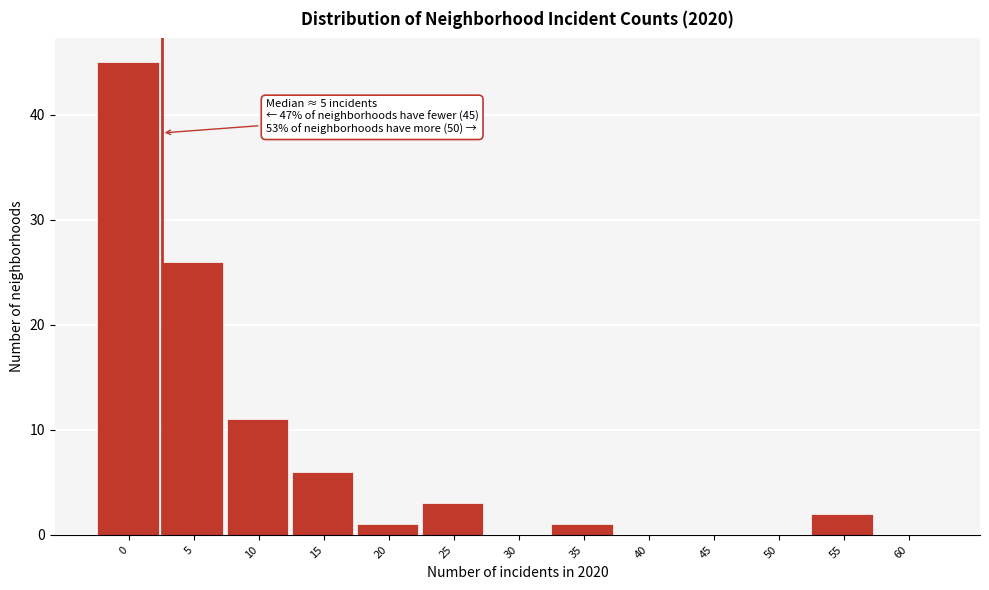

The value at 25 is 3. True or false?

True